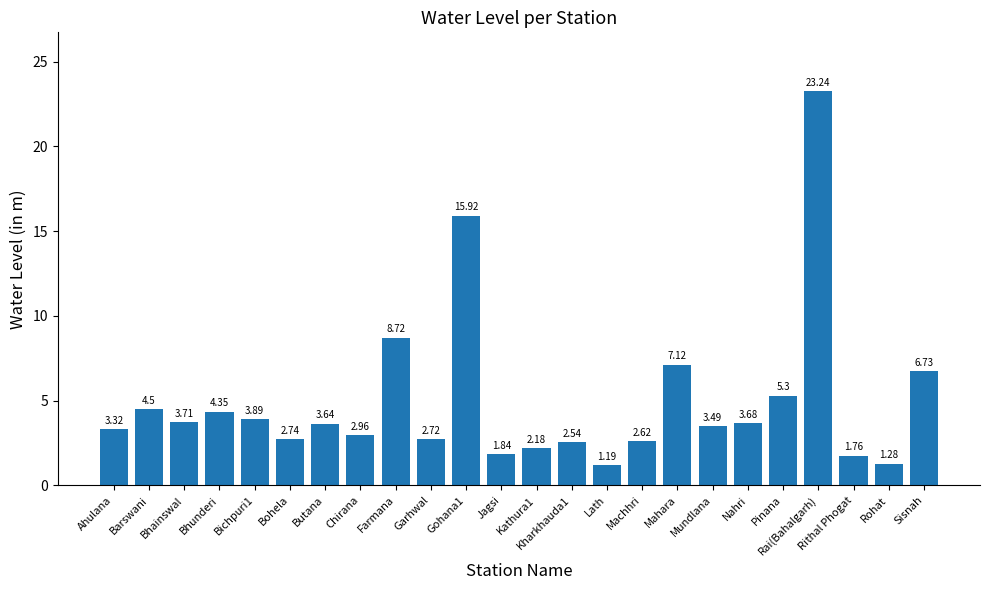

Are the bars grouped side by side (vs. stacked)?

No